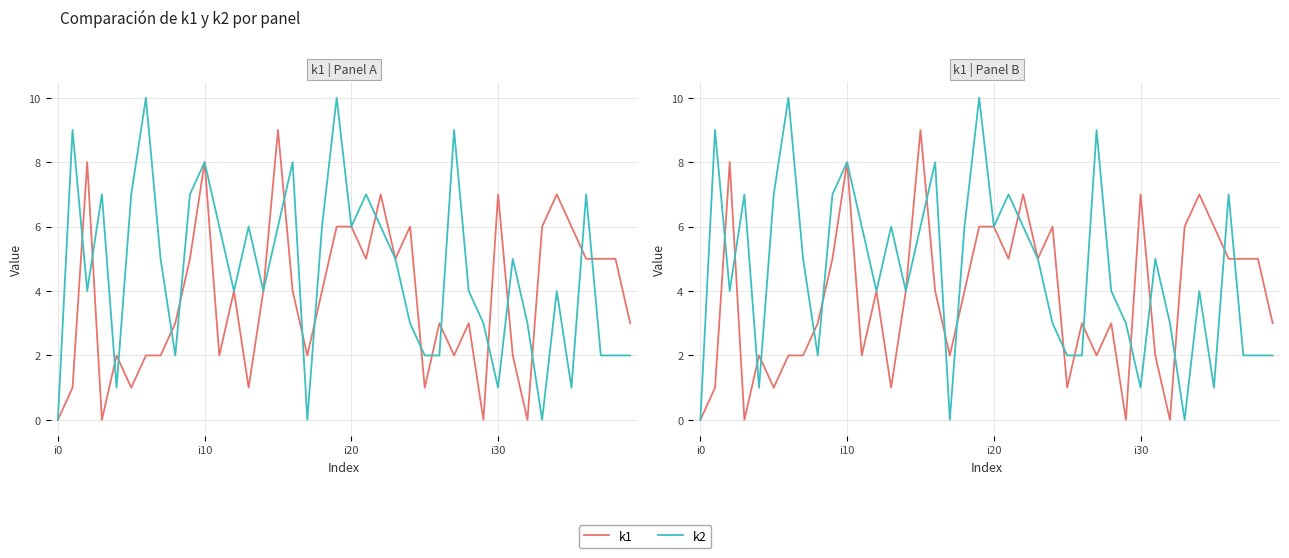

How many intersections are there between k2 and k1?

18